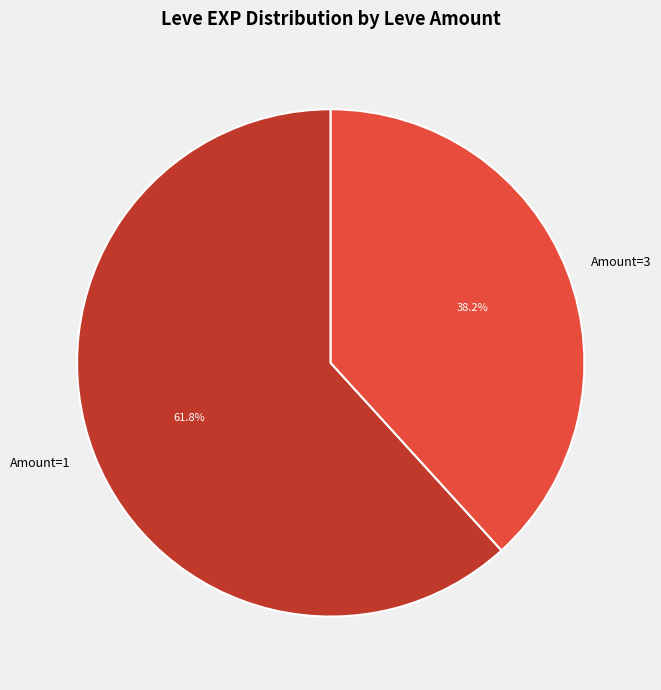

Combined, what portion of the pie is Amount=3 and Amount=1?

100.0%